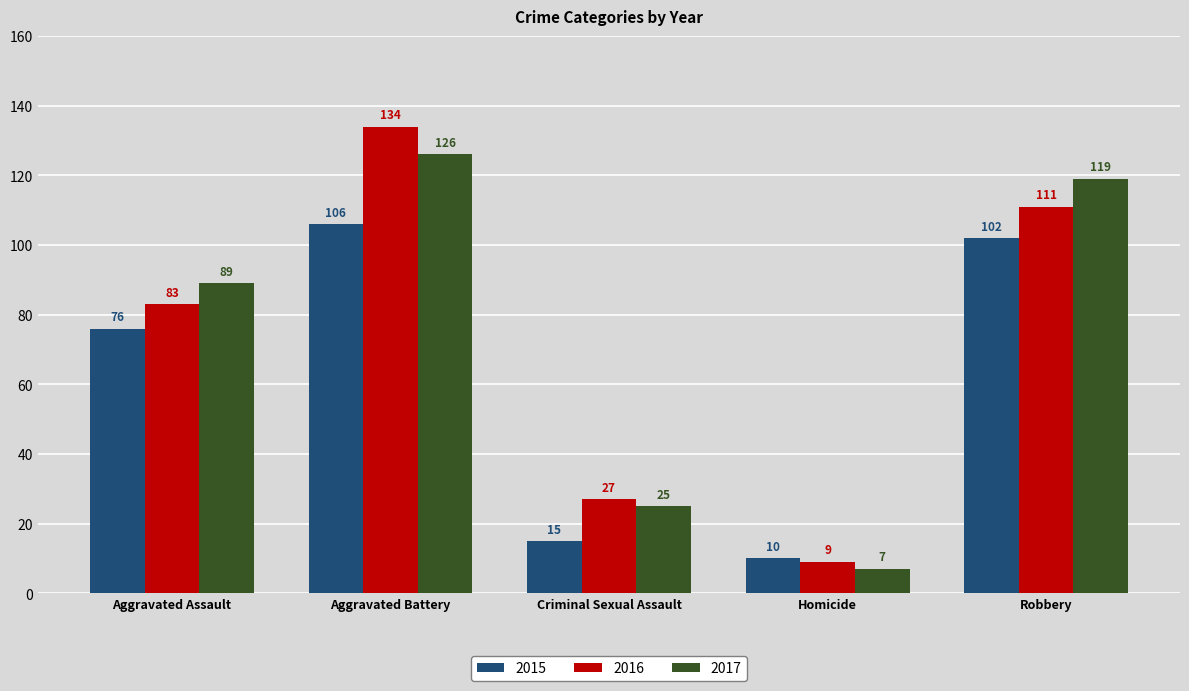

List the labels in order of 2016 value, largest first.

Aggravated Battery, Robbery, Aggravated Assault, Criminal Sexual Assault, Homicide